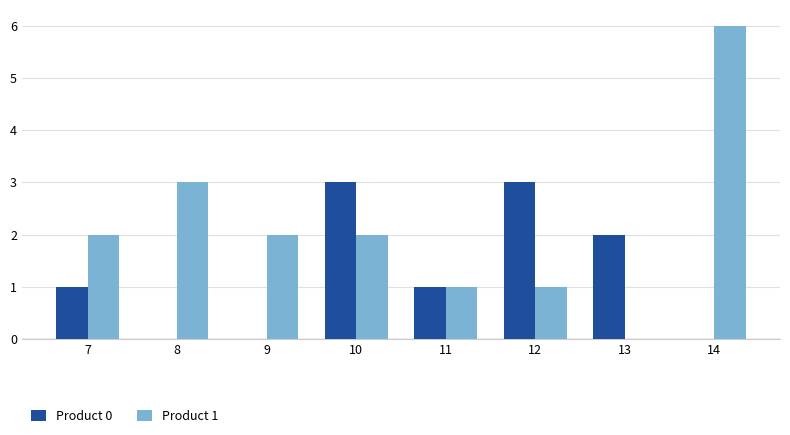

What is the total value across all series at 10?

5